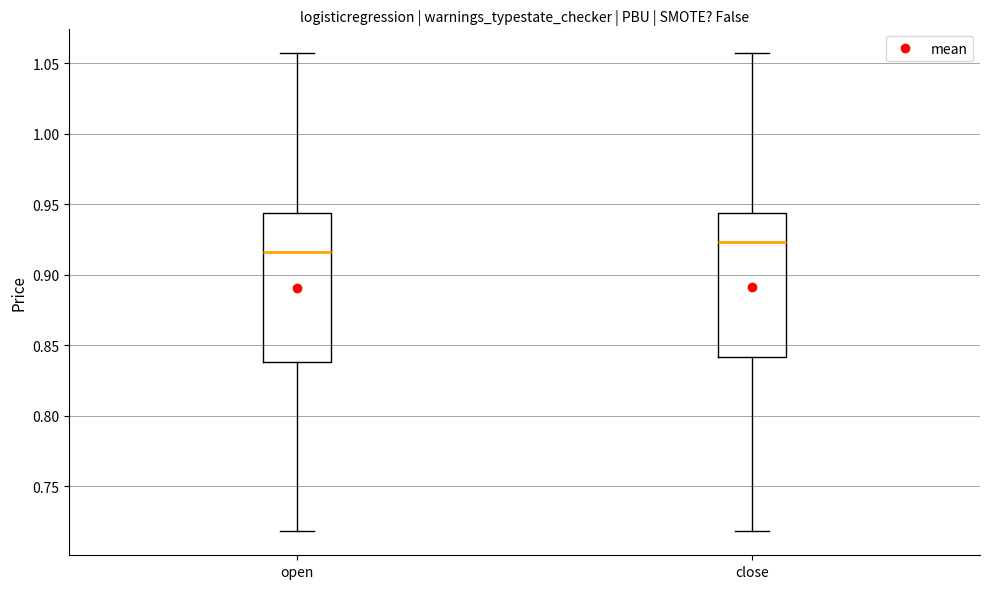

Where does the lower whisker of the box for open end on the y-axis? The values are not printed on the chart, so give them approximately, as read against the axis.

0.720